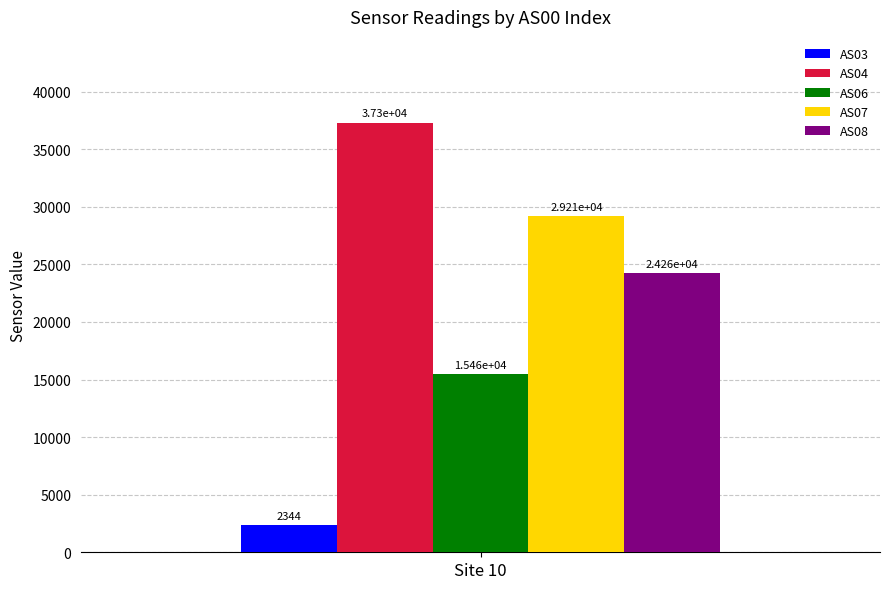

Is it true that AS04 equals 37297.2 at Site 10?

True